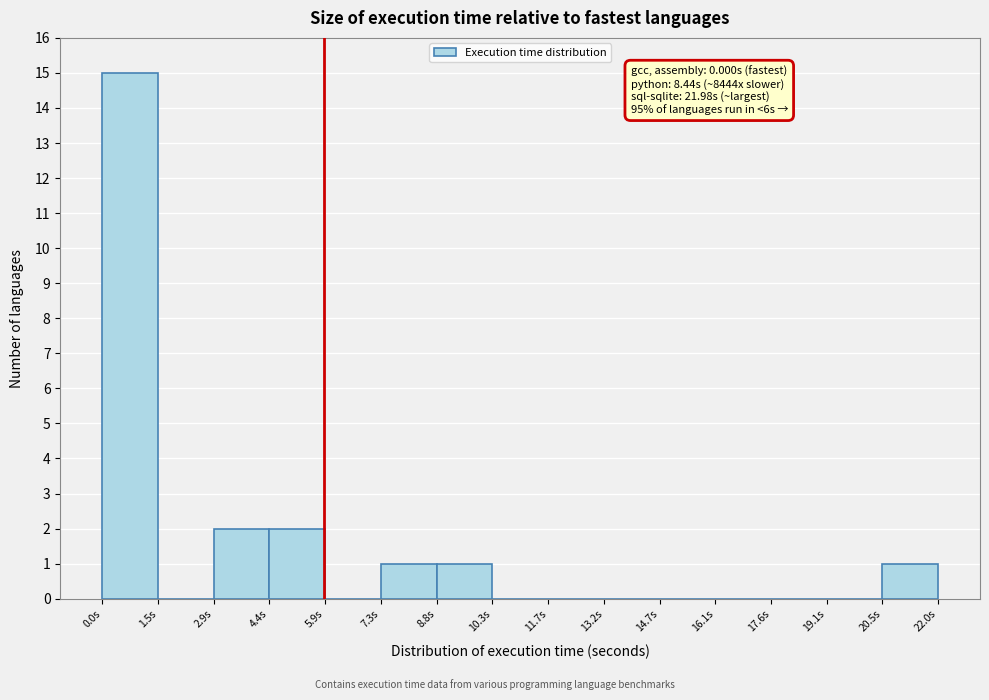

Over which range of the x-axis is the bar tallest?

0.0 to 1.4